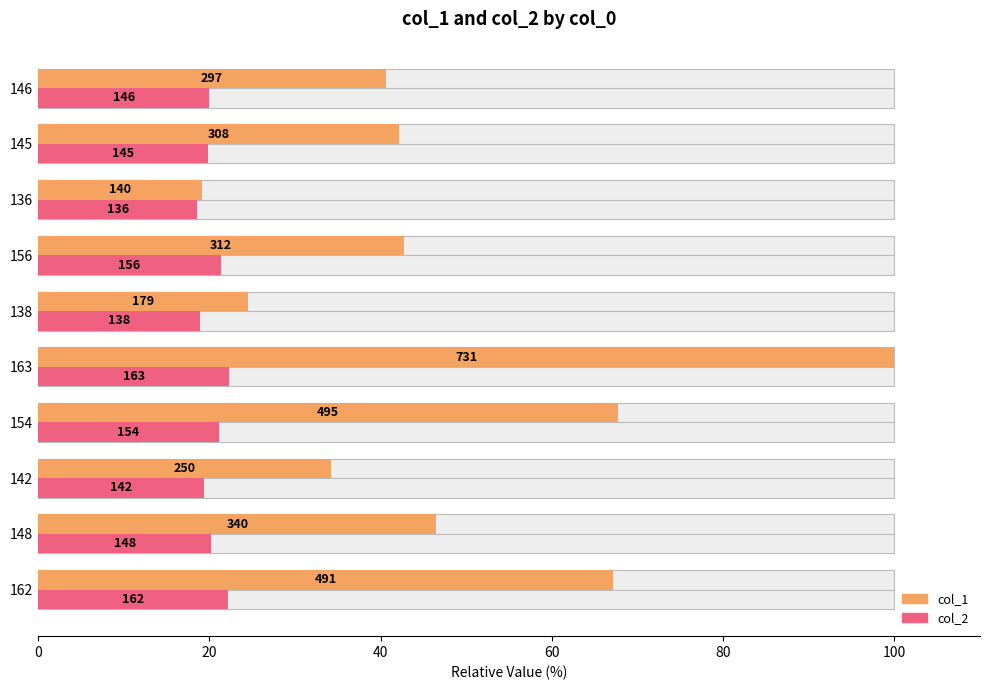

The col_1 series shows 55.2 at 142. True or false?

False